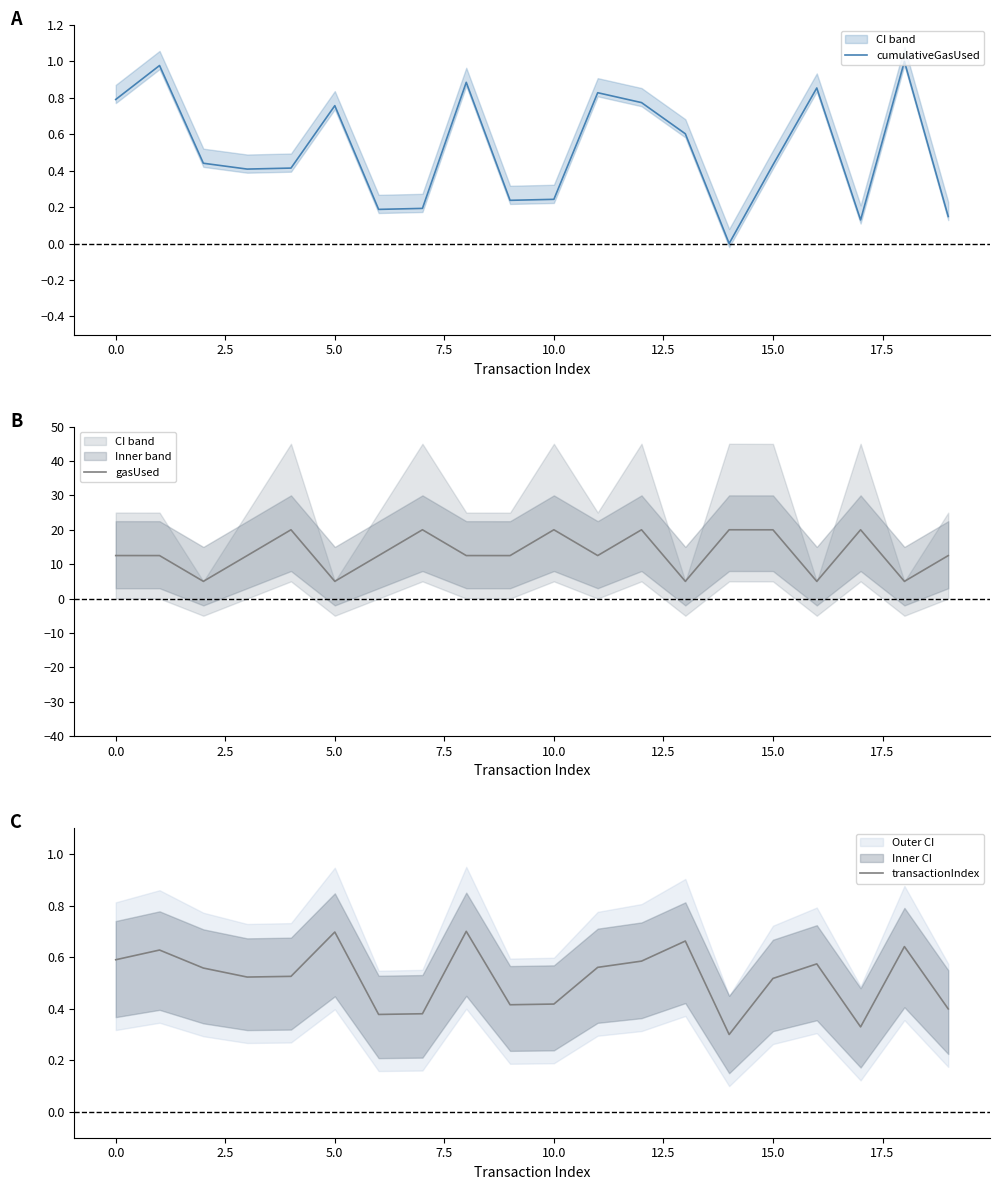

The gasUsed series shows 6.5 at 0.0. True or false?

False